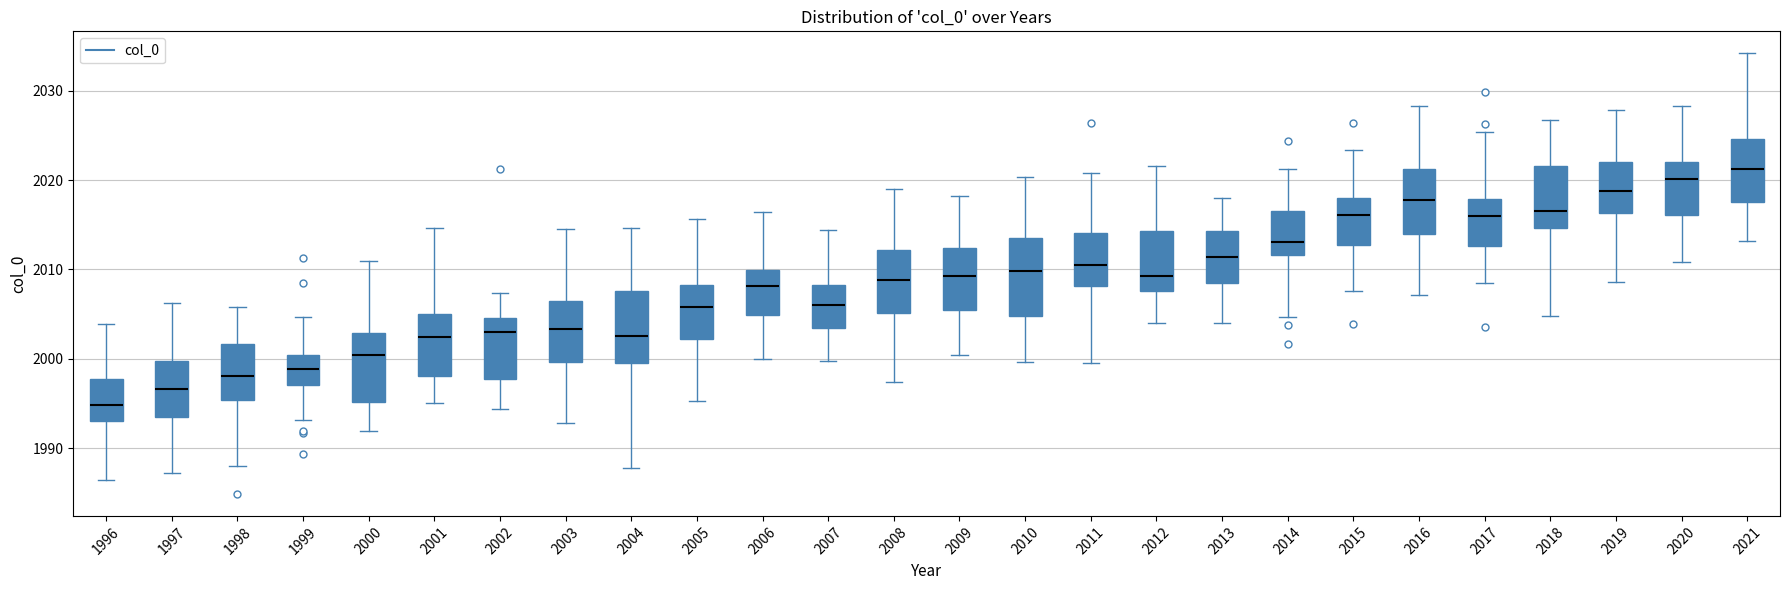

Which box has the highest median line?

2021